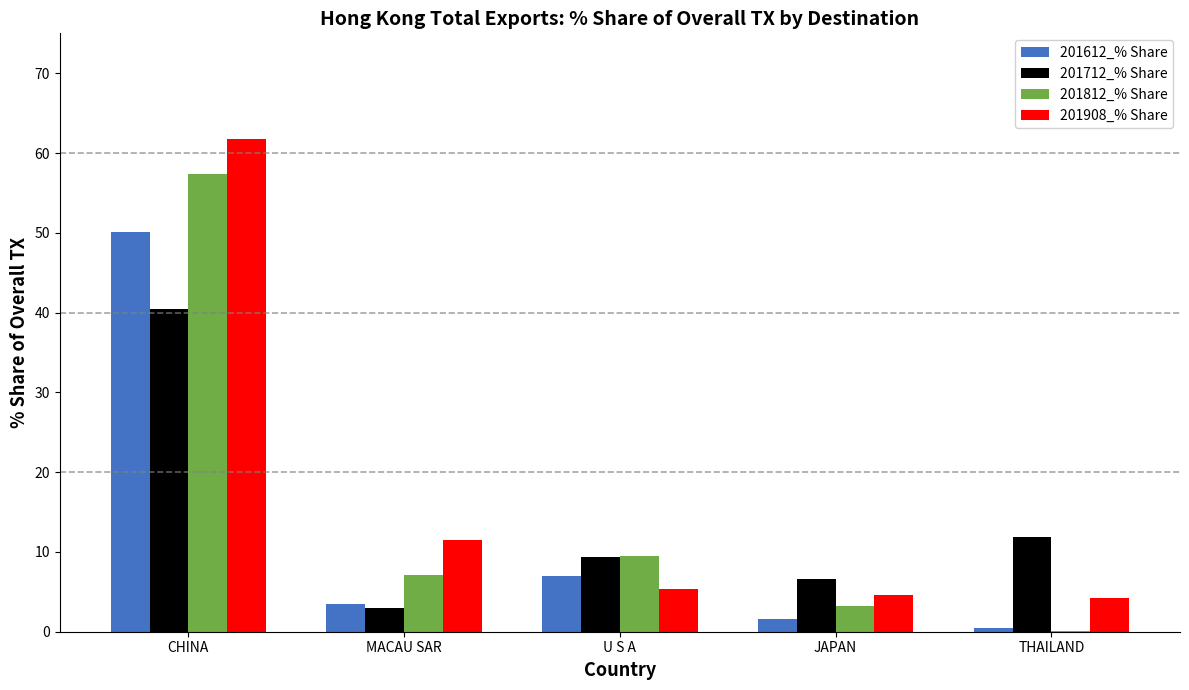

At which category is the sum across all series the highest?

CHINA